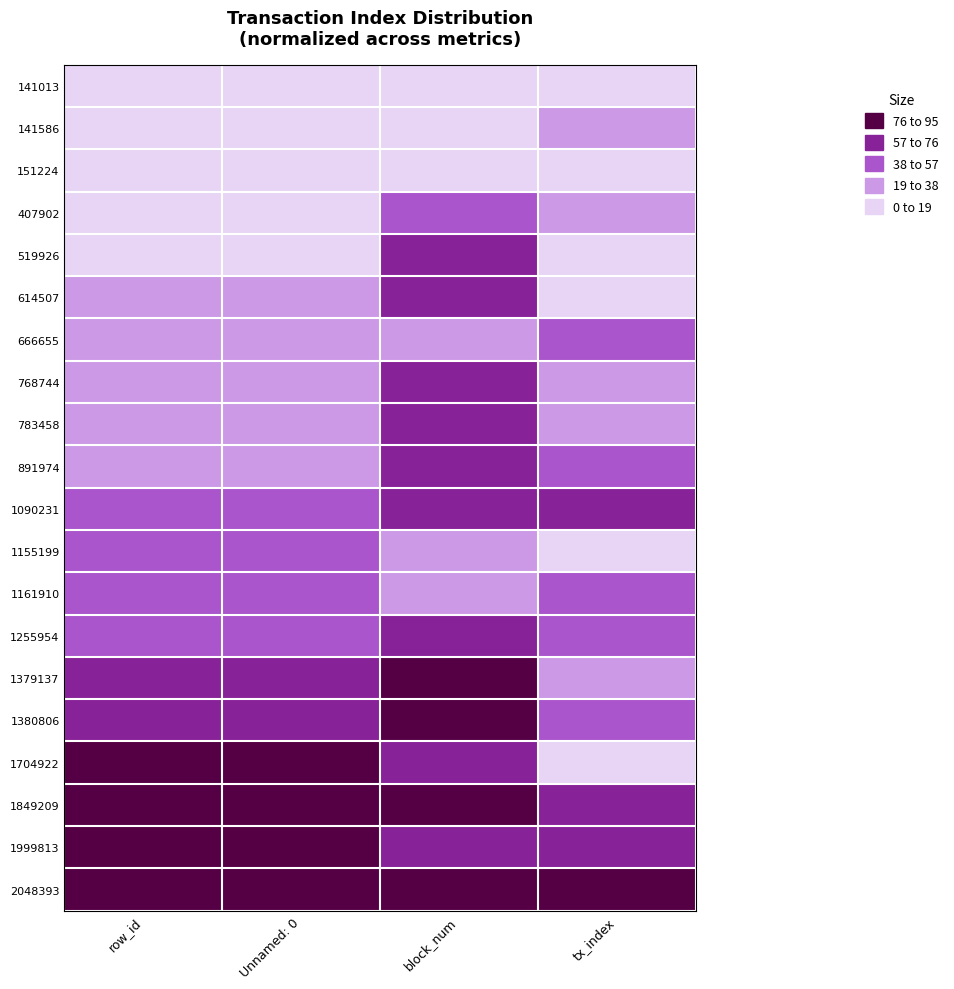

What is the total value across all series at block_num?

1076.9